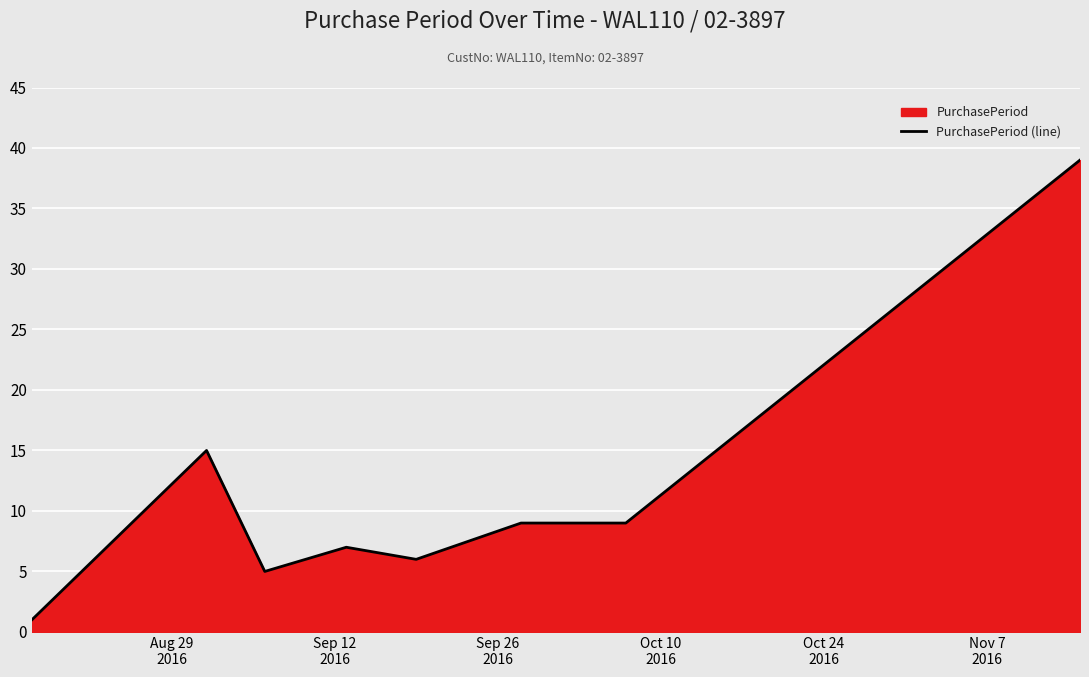

What is the average value?

11